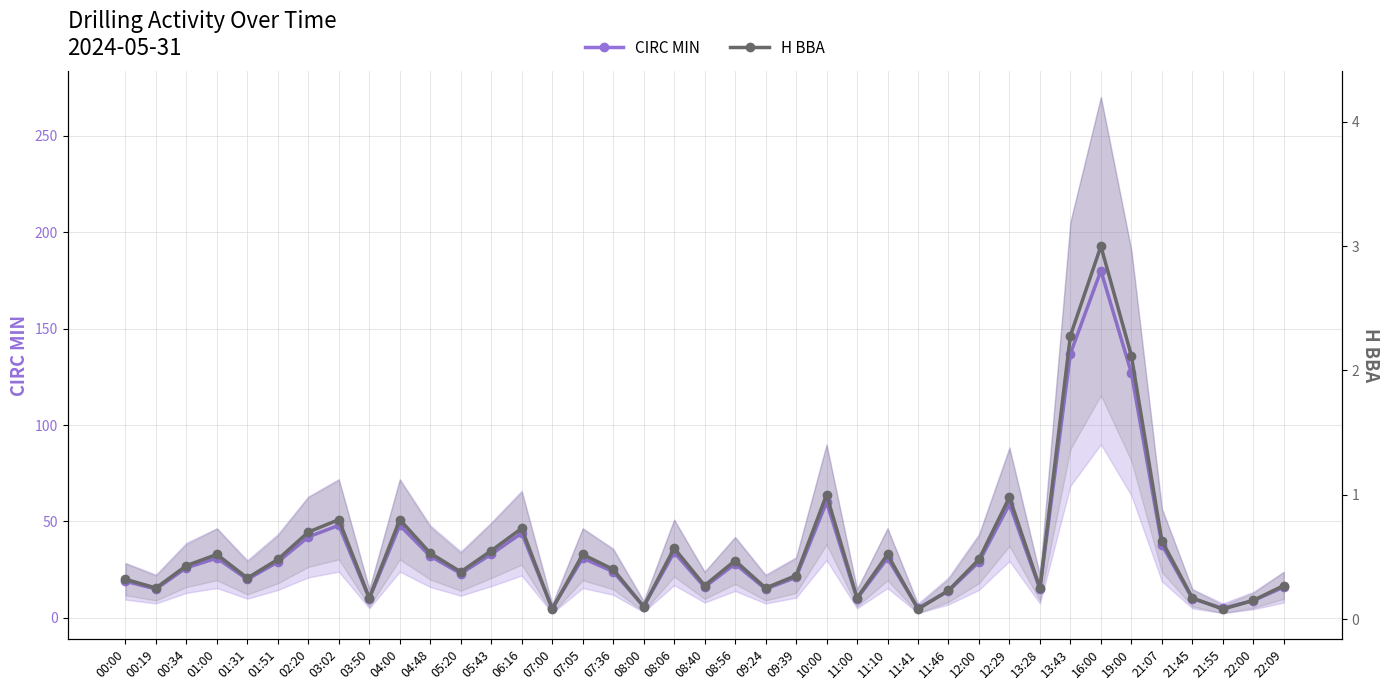

True or false: H BBA has more than 1 interior local peaks.

True